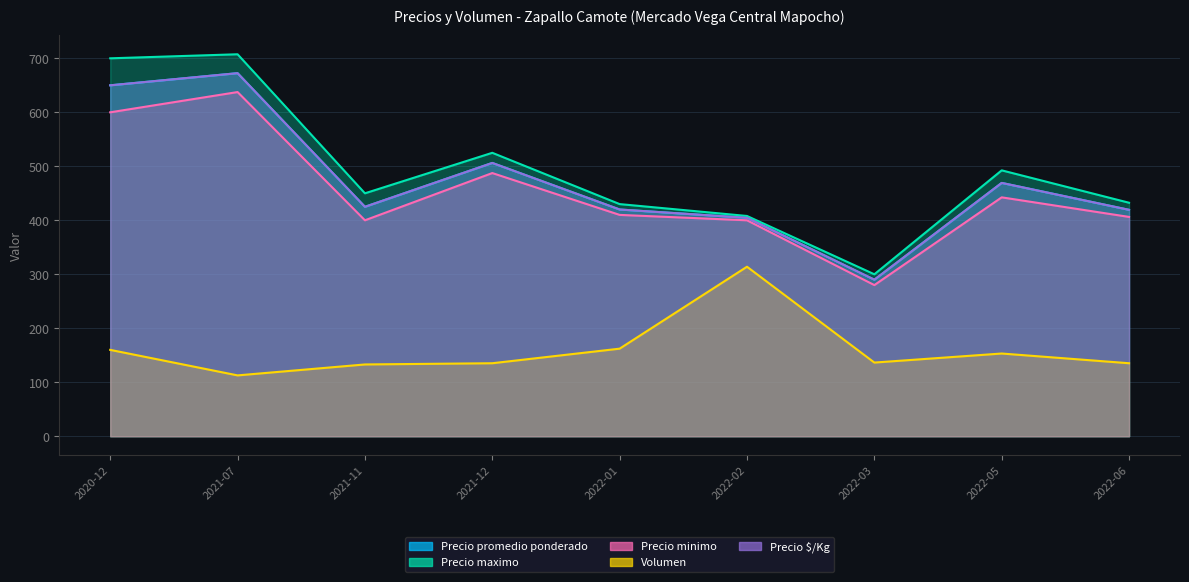

Which has a higher value, 2021-07 or 2022-03?

2021-07